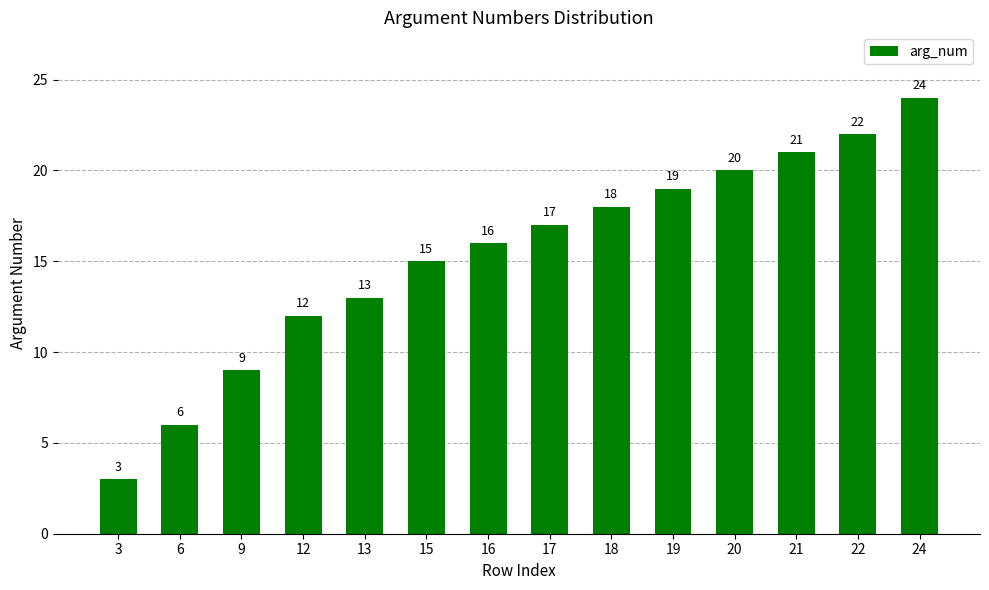

True or false: the data shows 30 at 20.

False